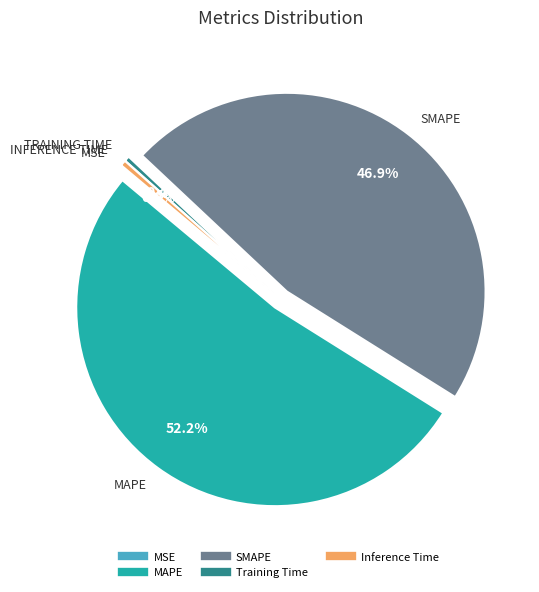

Which category accounts for the majority?

MAPE